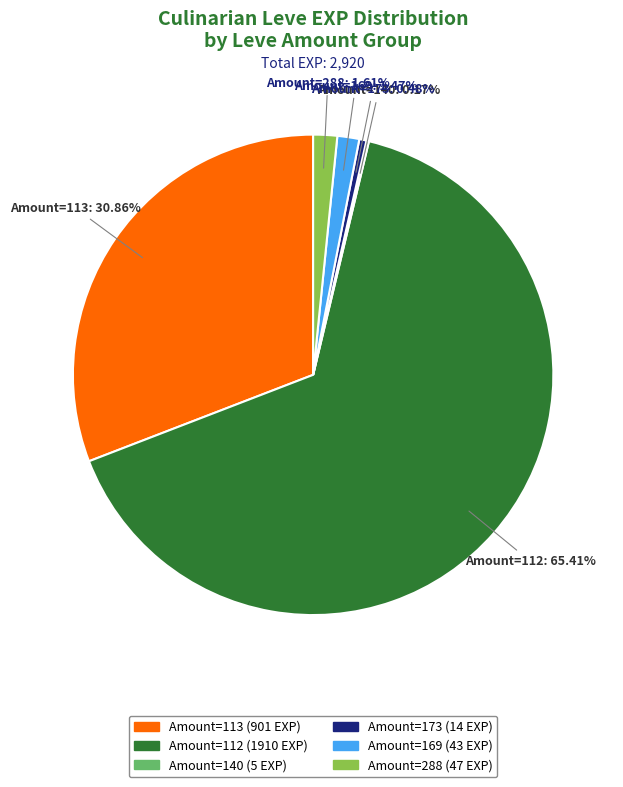

Is there a majority slice in this chart?

Yes